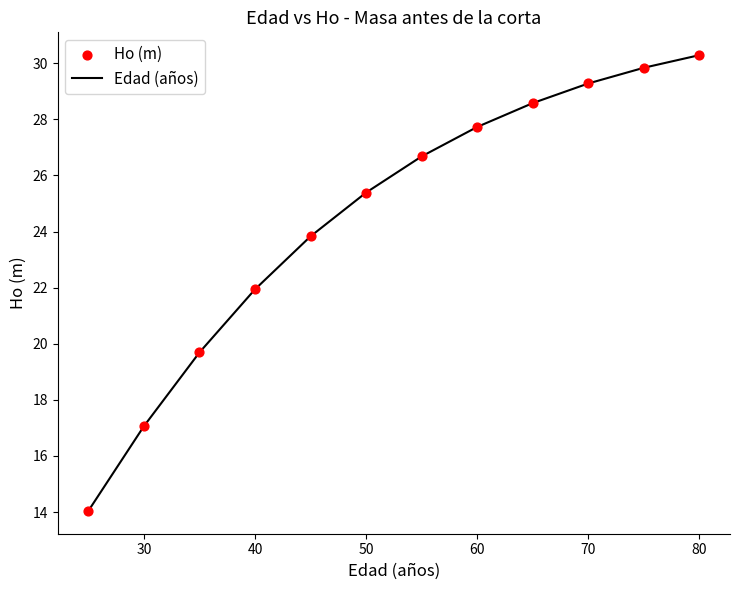

What is the maximum value shown in the chart?

30.3